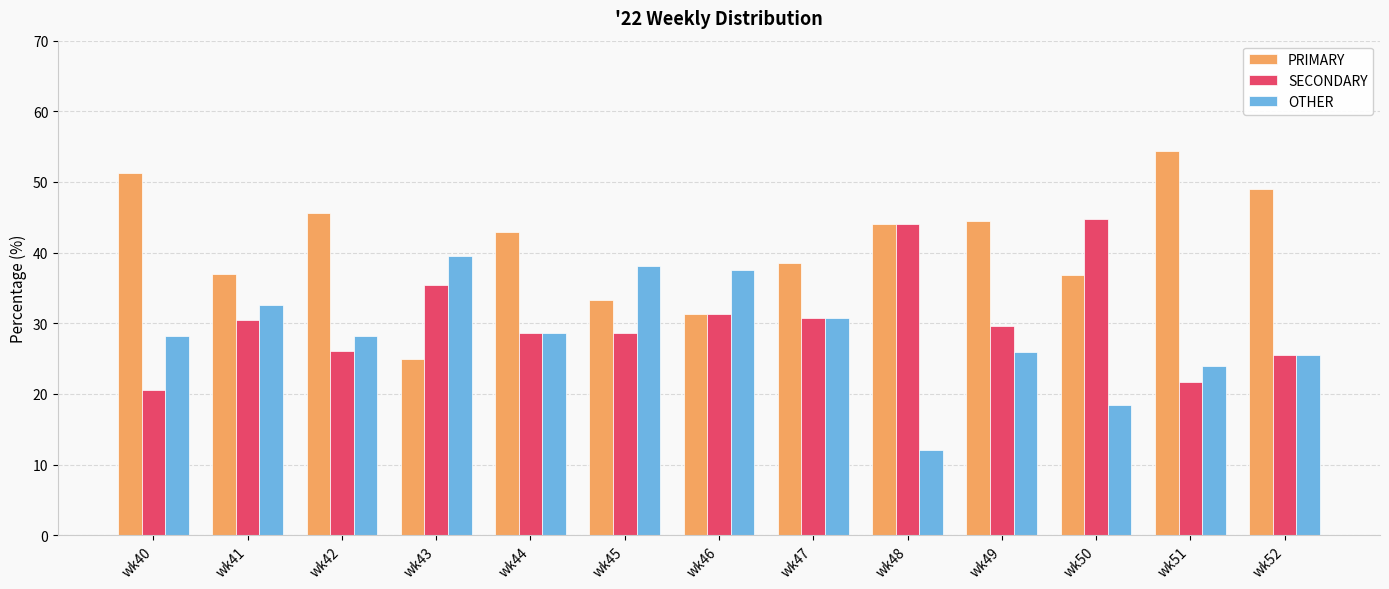

What is the sum of the OTHER values at wk48 and wk44?

40.6